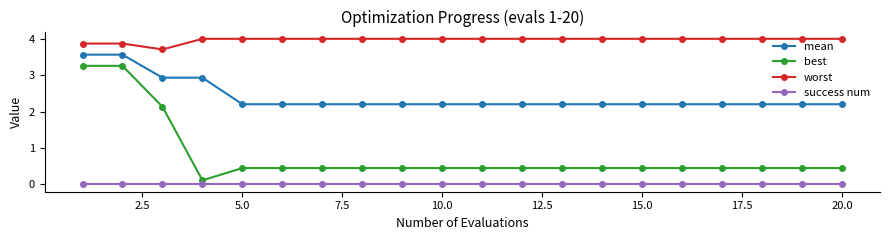

List the series in order of their overall mean, highest first.

worst, mean, best, success num